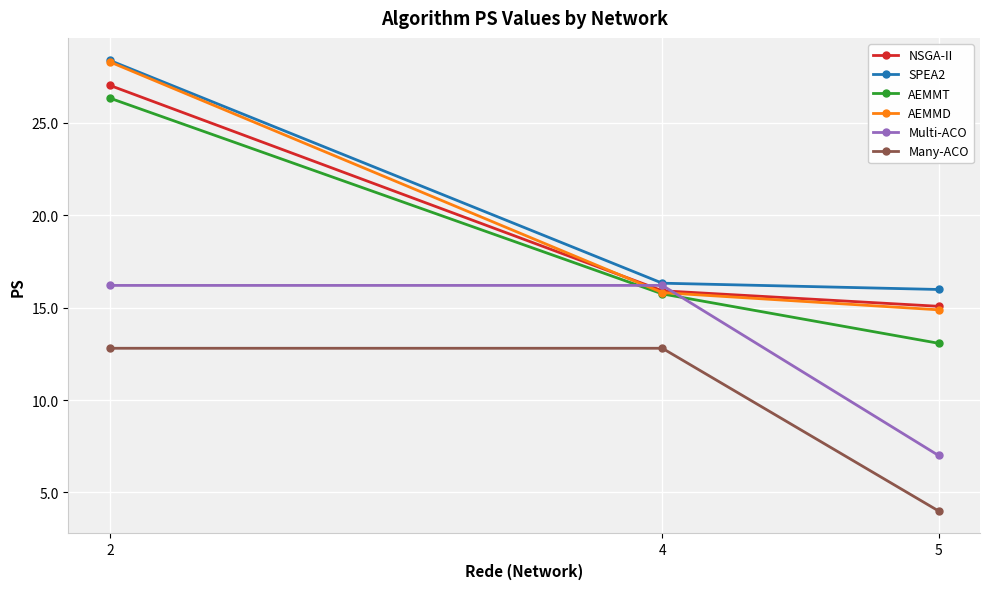

At how many categories does at least one series exceed 9?

3